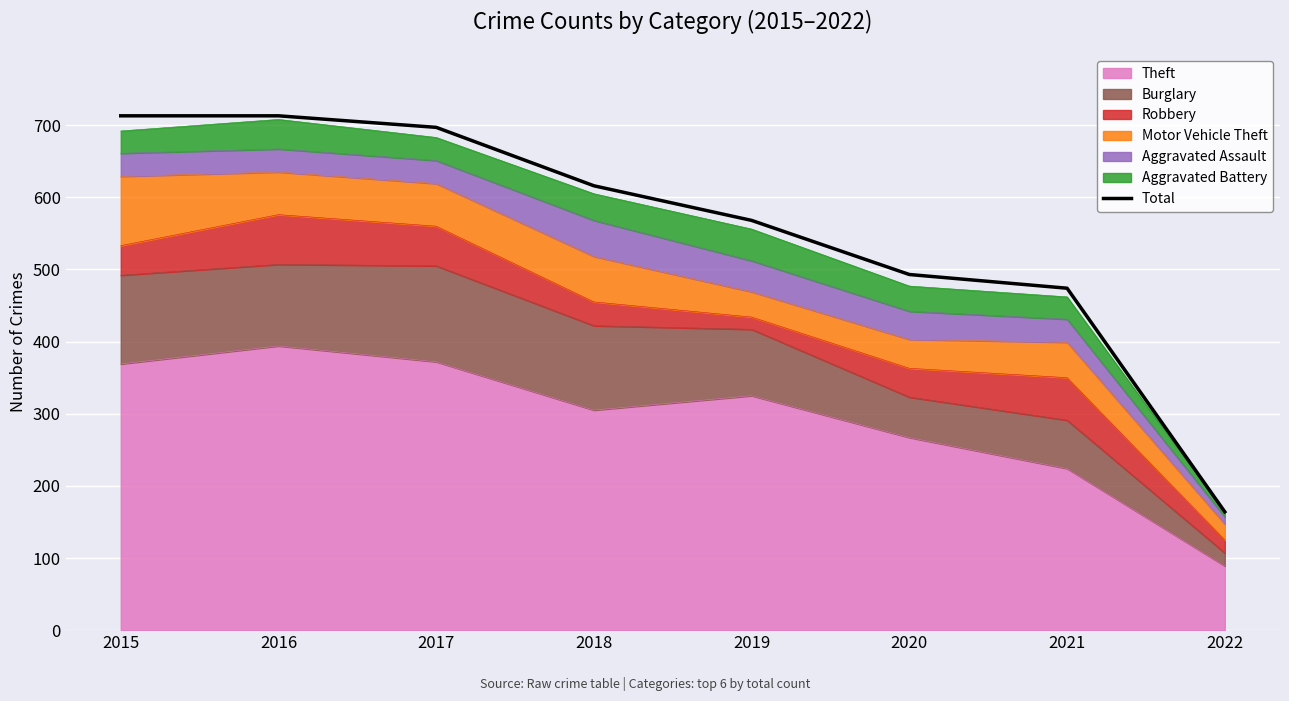

What is the difference between the values at 2016 and 2021?

239